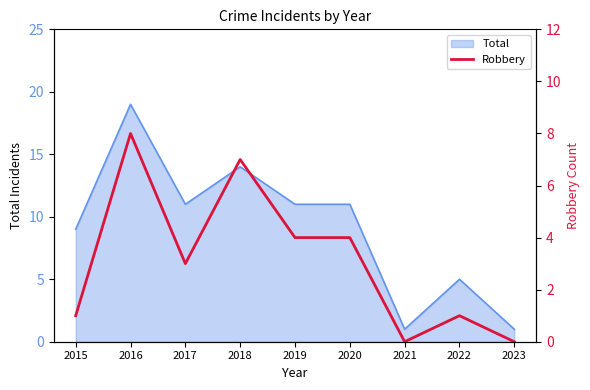

At which label does the data first exceed 3?

2016